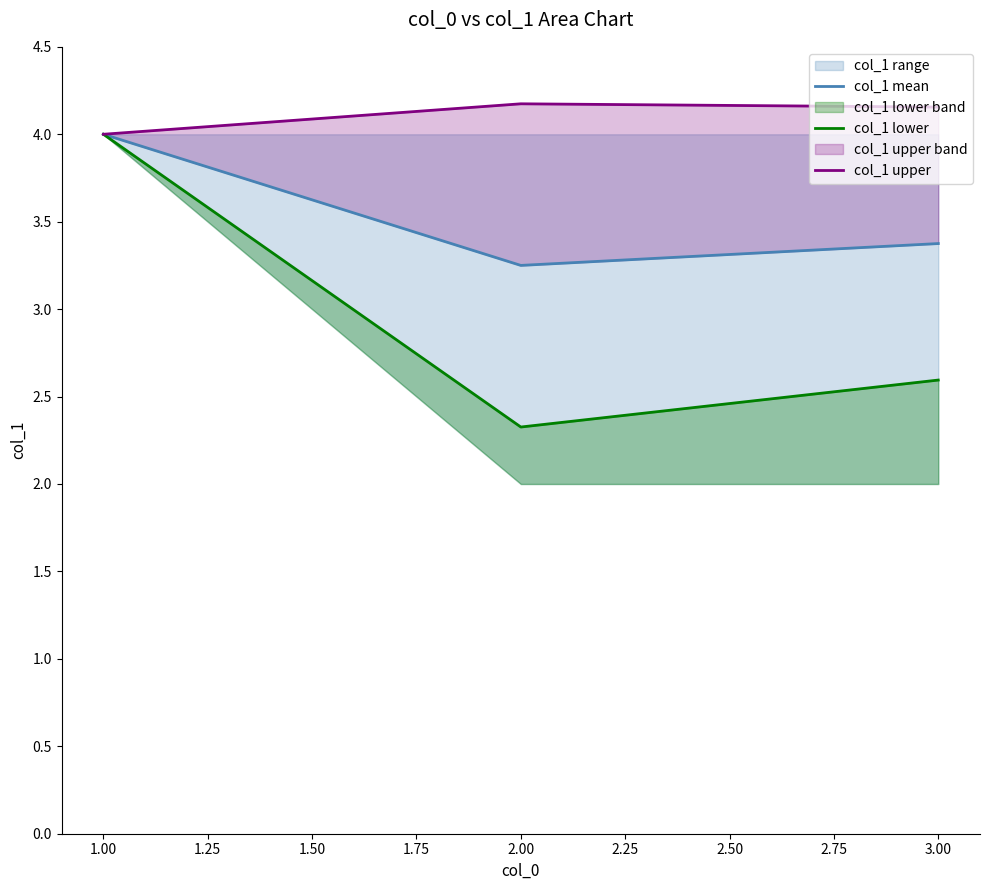

What is the average value of the col_1 lower series?

3.0